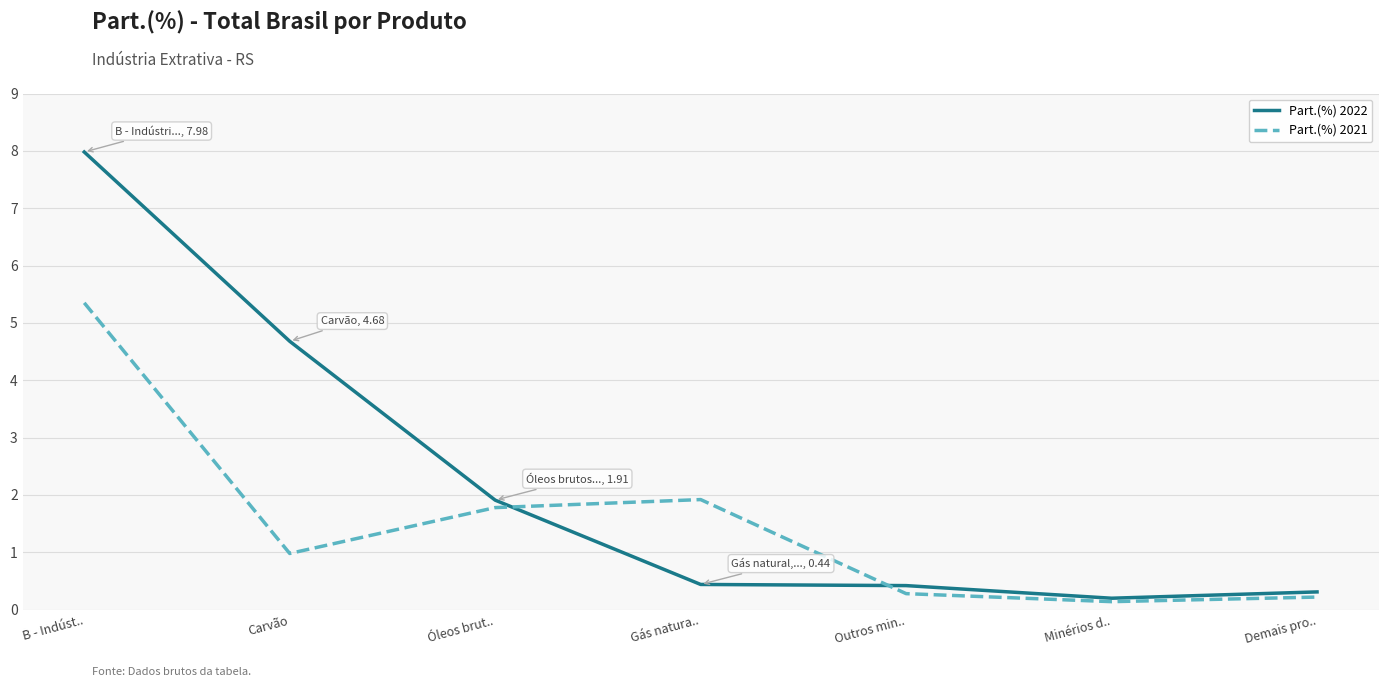

What is the difference between the maximum and second lowest values in the Part.(%) 2021 series?

5.1